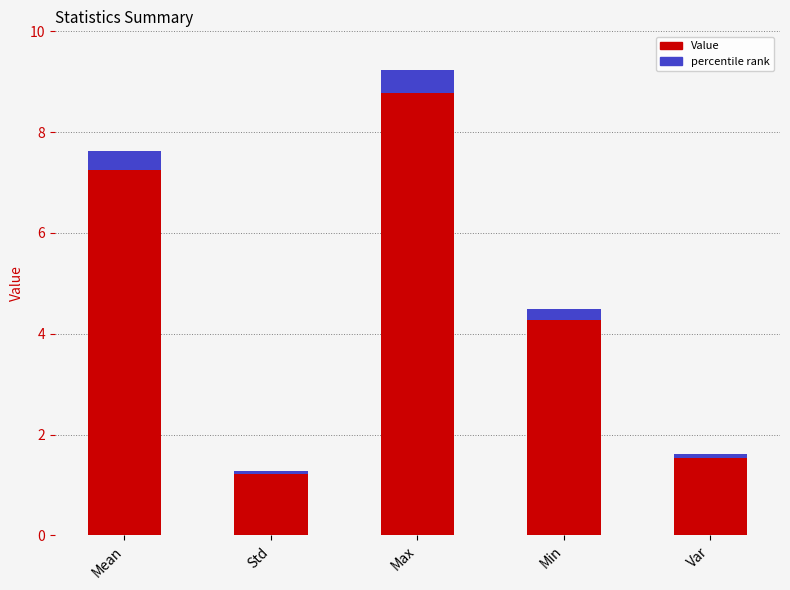

What is the difference between the second highest and second lowest values?

5.9